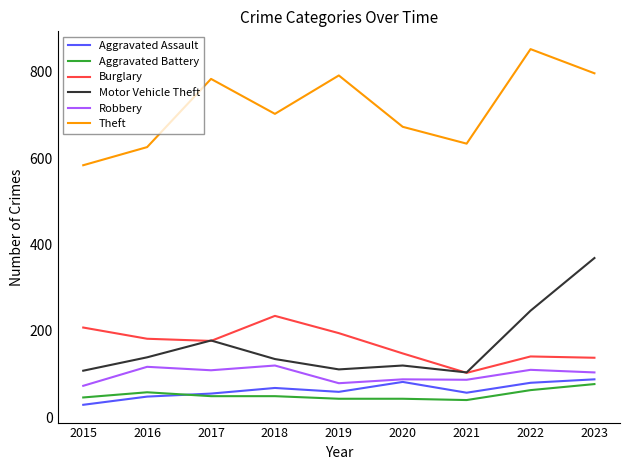

True or false: Motor Vehicle Theft has more than 2 interior local peaks.

False